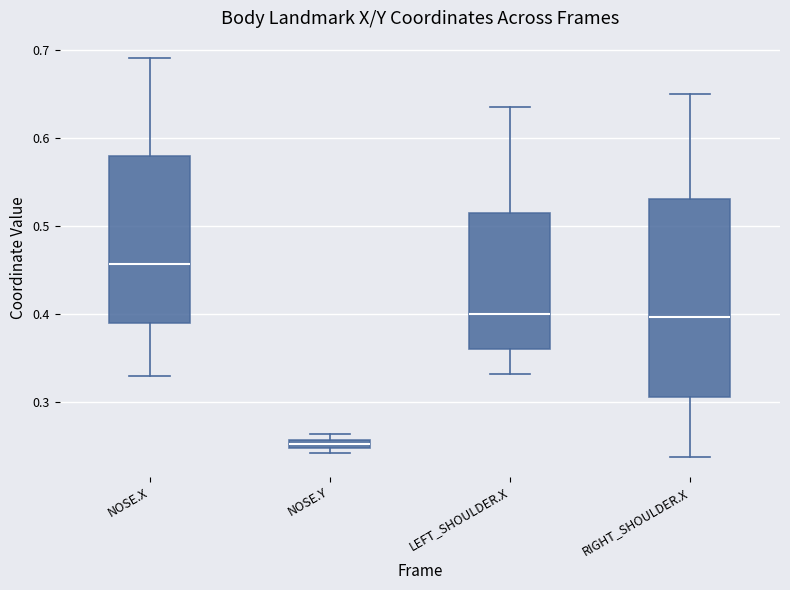

Which box is the tallest, from its lower edge to its upper edge?

RIGHT_SHOULDER.X